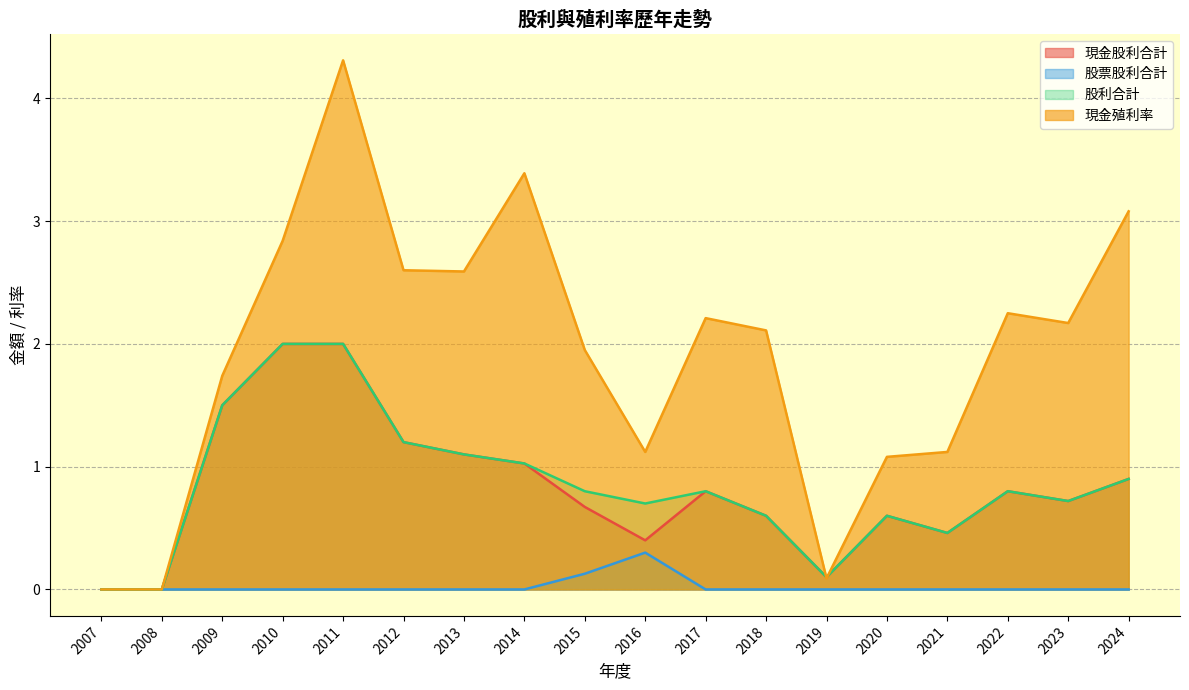

Does the chart have visible grid lines?

Yes